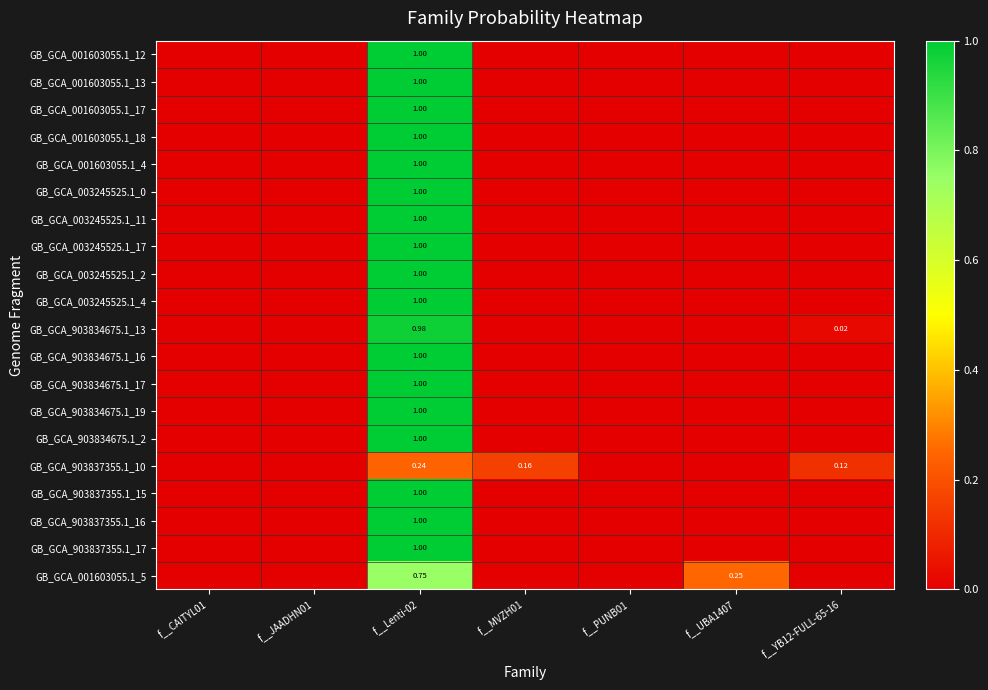

At f__CAITYL01, list the series in order from largest to smallest.

GB_GCA_001603055.1_12, GB_GCA_001603055.1_13, GB_GCA_001603055.1_17, GB_GCA_001603055.1_18, GB_GCA_001603055.1_4, GB_GCA_003245525.1_0, GB_GCA_003245525.1_11, GB_GCA_003245525.1_17, GB_GCA_003245525.1_2, GB_GCA_003245525.1_4, GB_GCA_903834675.1_13, GB_GCA_903834675.1_16, GB_GCA_903834675.1_17, GB_GCA_903834675.1_19, GB_GCA_903834675.1_2, GB_GCA_903837355.1_10, GB_GCA_903837355.1_15, GB_GCA_903837355.1_16, GB_GCA_903837355.1_17, GB_GCA_001603055.1_5